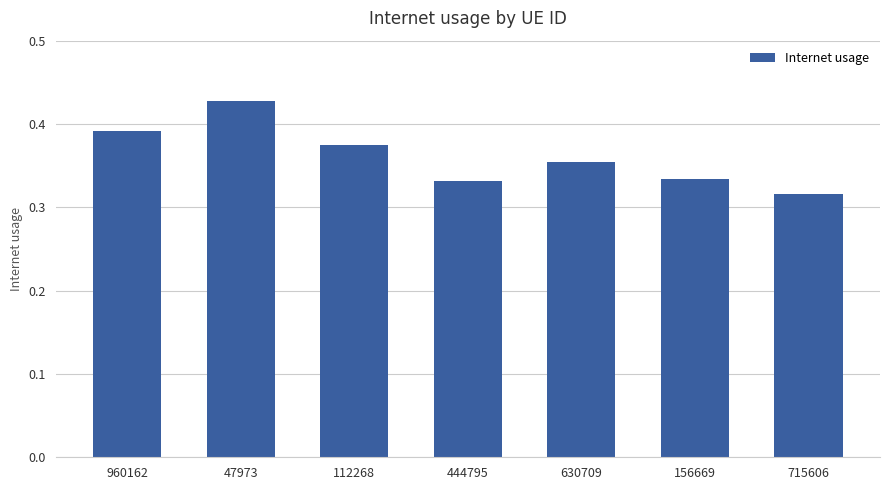

Where is the data nearest to the value 0?

715606